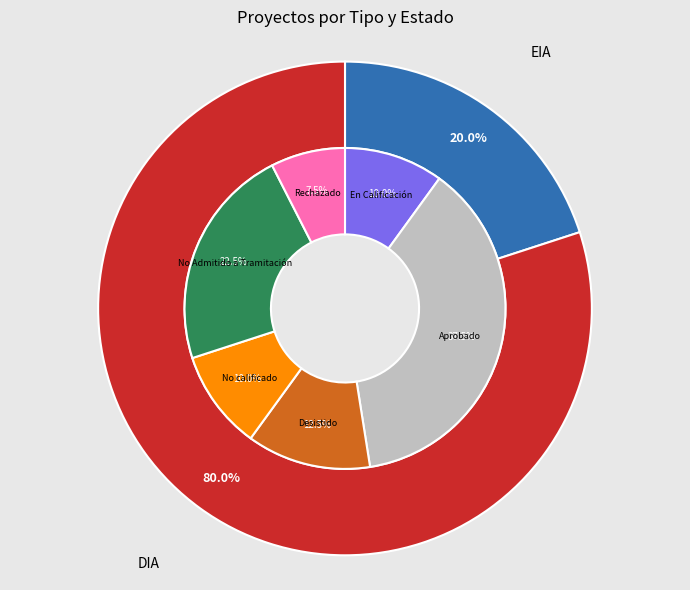

Does any single category account for the majority?

Yes